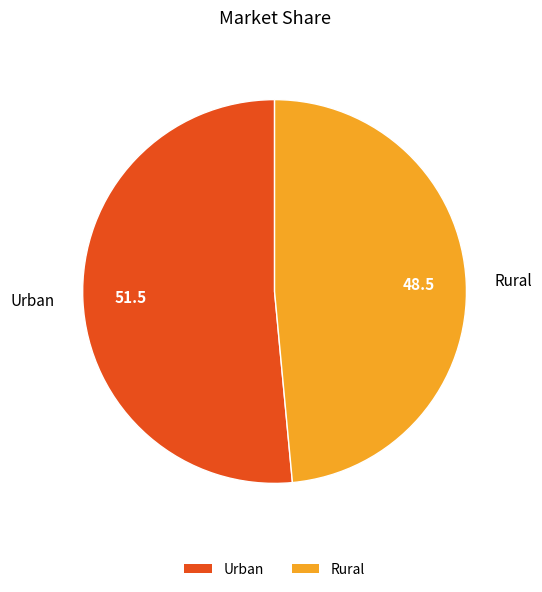

Between Urban and Rural, which is larger?

Urban